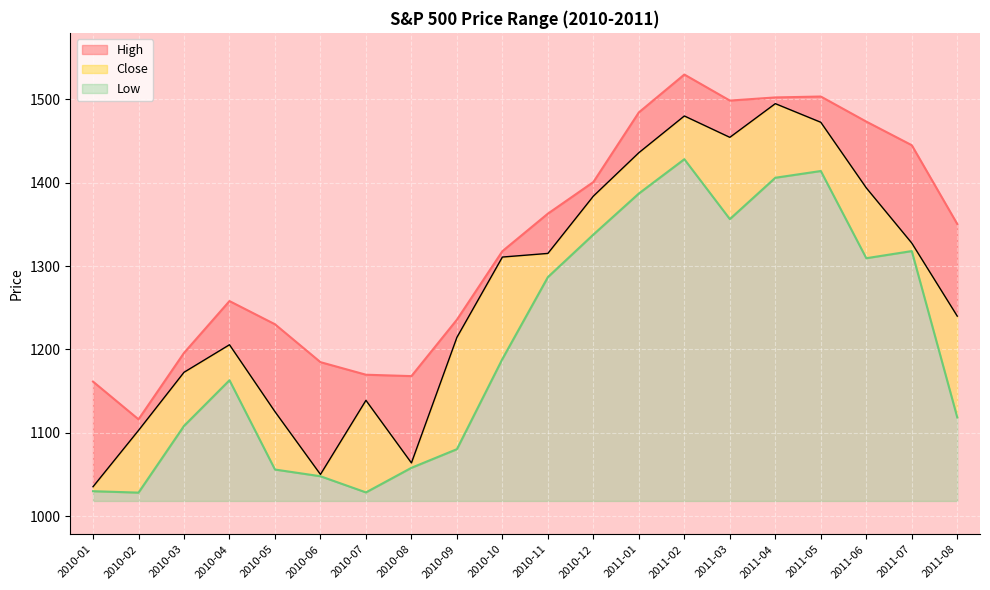

At which category does High reach its first local valley?

2010-02